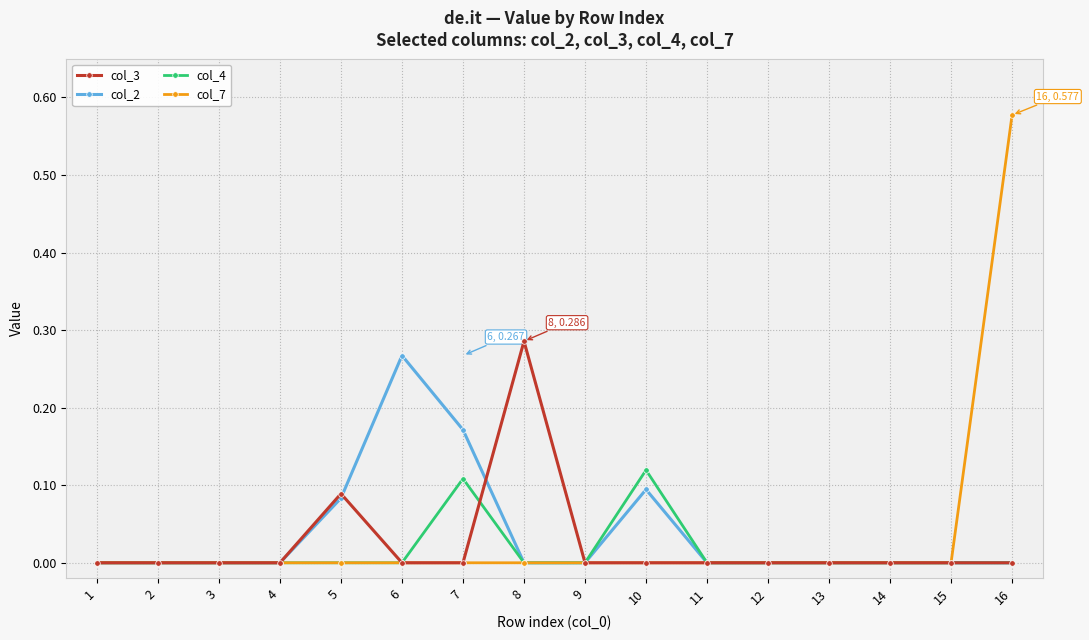

At which label does col_7 reach its peak?

16